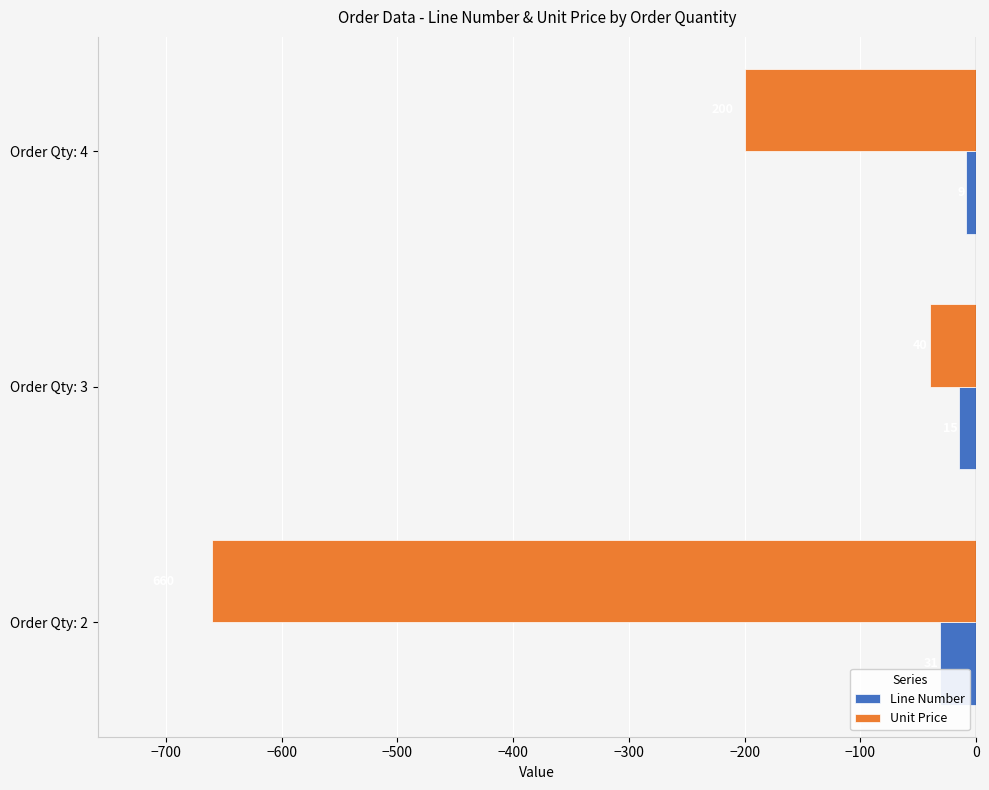

What are all the series names shown in the legend?

Line Number, Unit Price